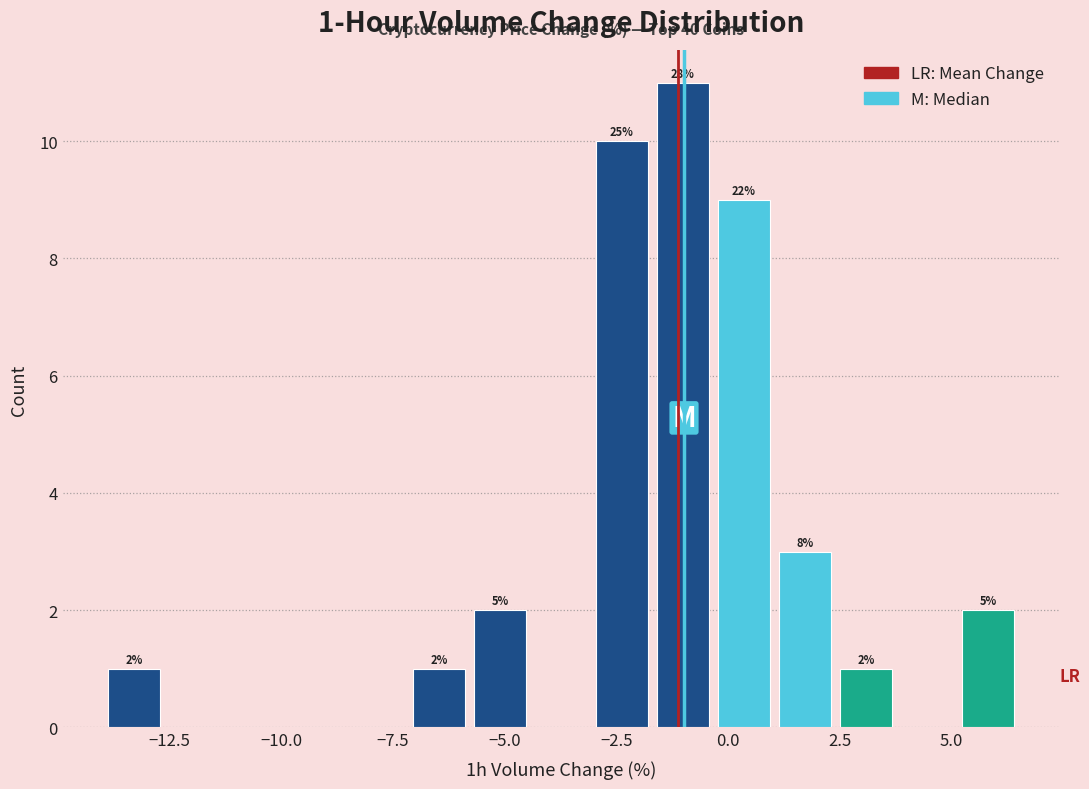

Read against the x-axis, roughly where is the centre of the tallest bar?

-1.0